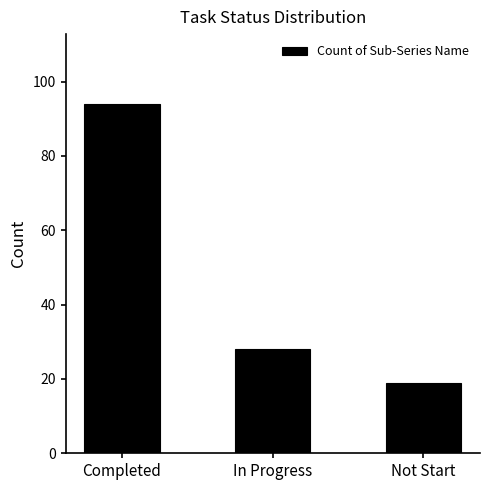

Which label corresponds to the smallest value in the chart?

Not Start